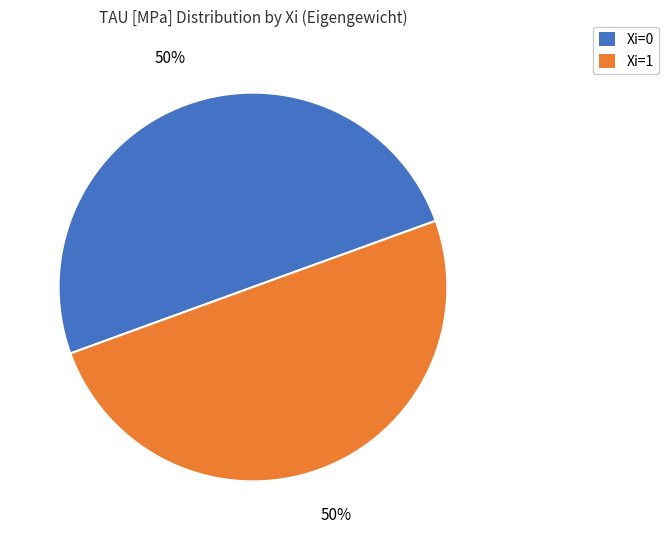

What percentage is the Xi=0 slice, to the nearest percent?

50%